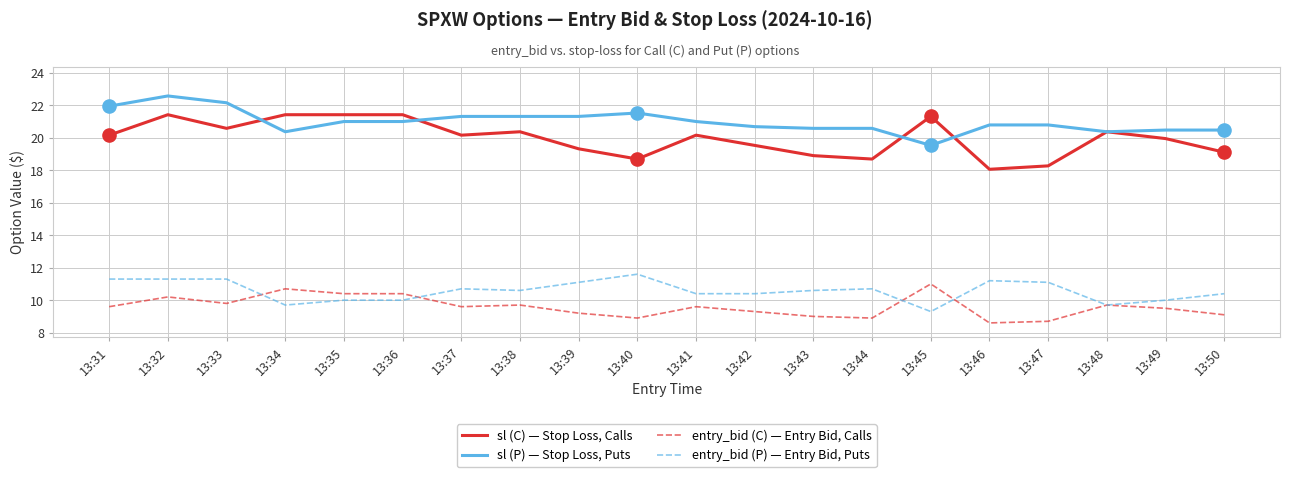

What is the spread (max minus min) of values at 13:44?

11.7